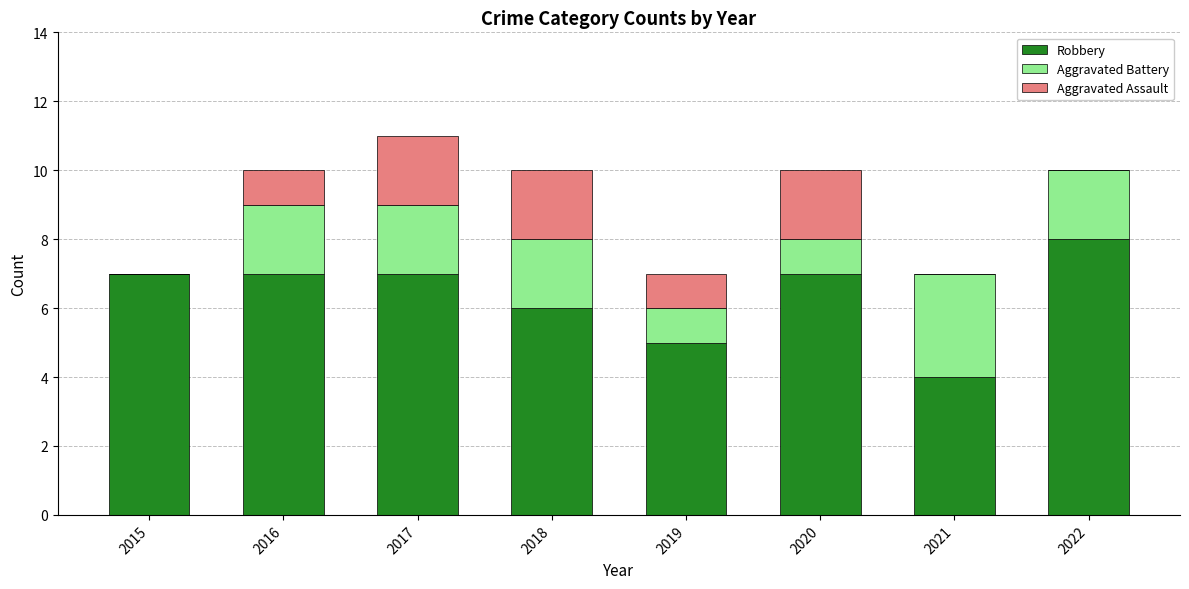

What is the total value across all series at 2019?

7